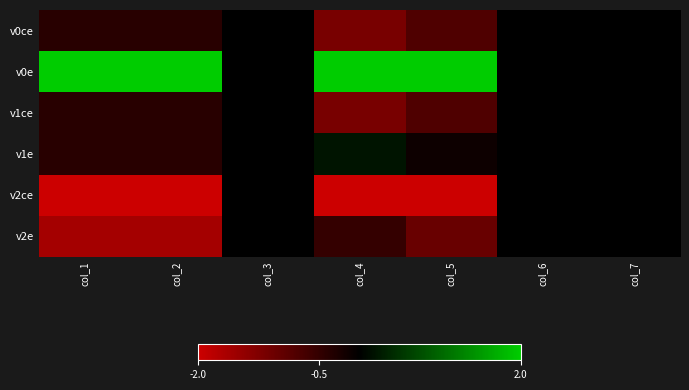

At how many categories does at least one series exceed 0?

4